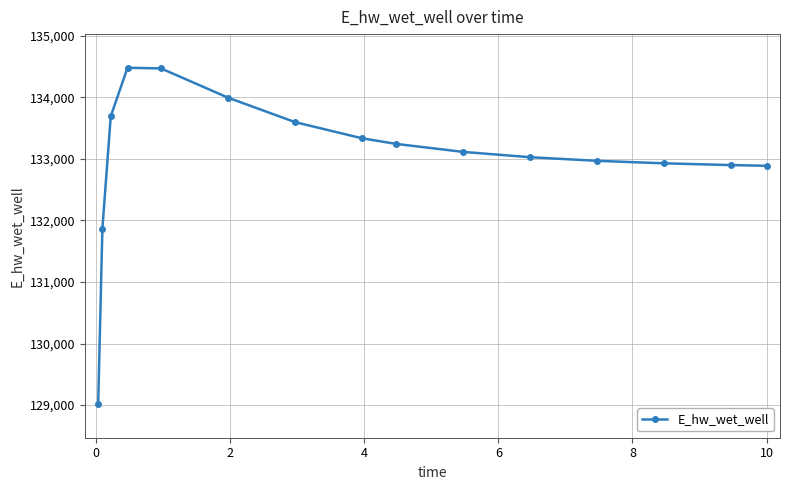

What is the difference between the second highest and second lowest values?

2603.2